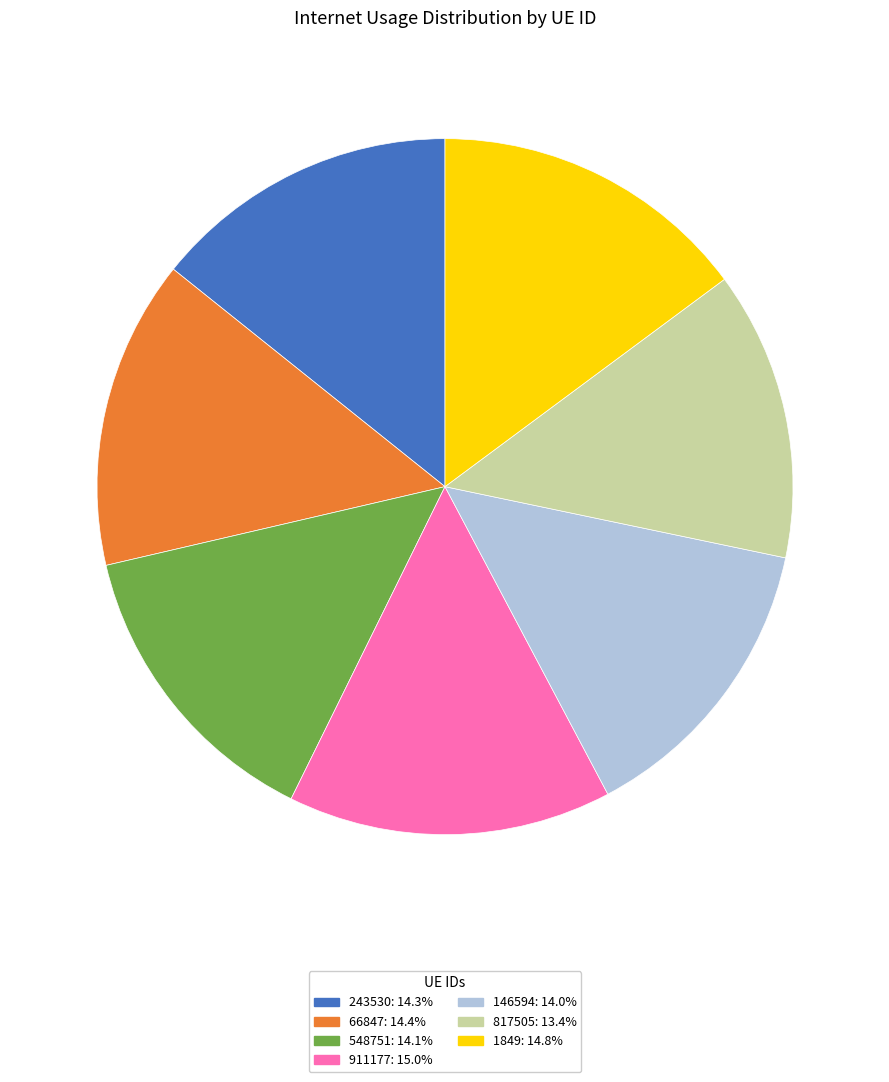

Count the number of slices in the pie.

7